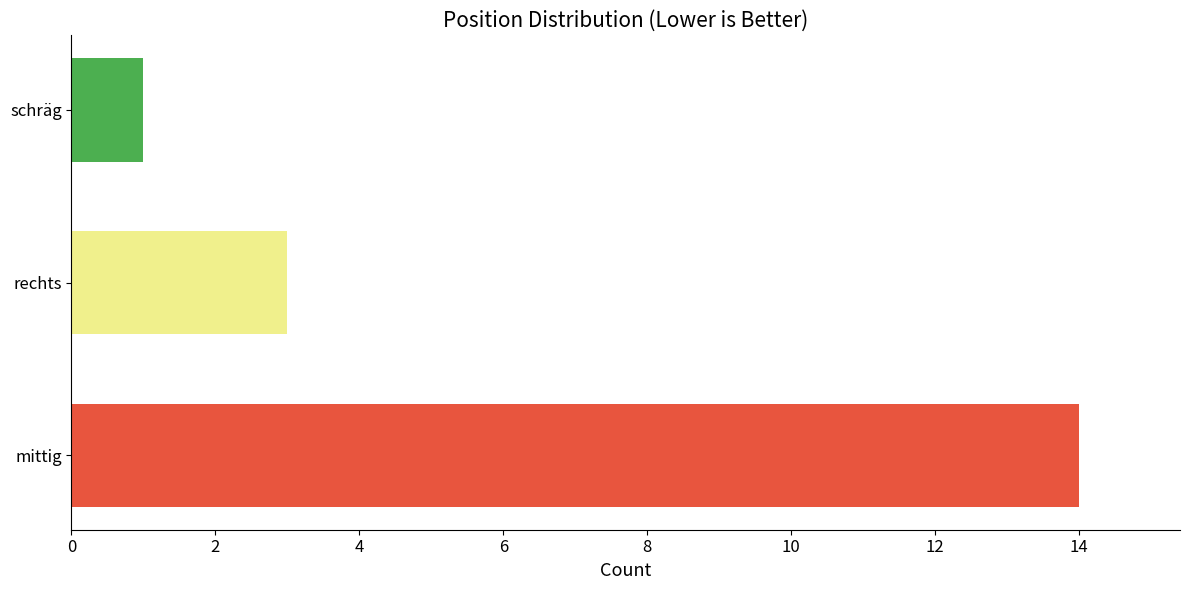

What is the maximum value shown in the chart?

14